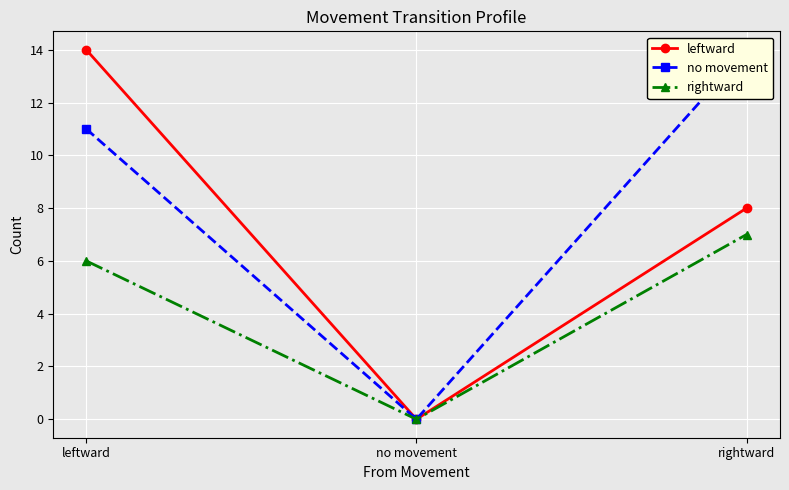

Reading left to right, transcribe all the data shown in this chart.

leftward: leftward=14	no movement=0	rightward=8
no movement: leftward=11	no movement=0	rightward=14
rightward: leftward=6	no movement=0	rightward=7